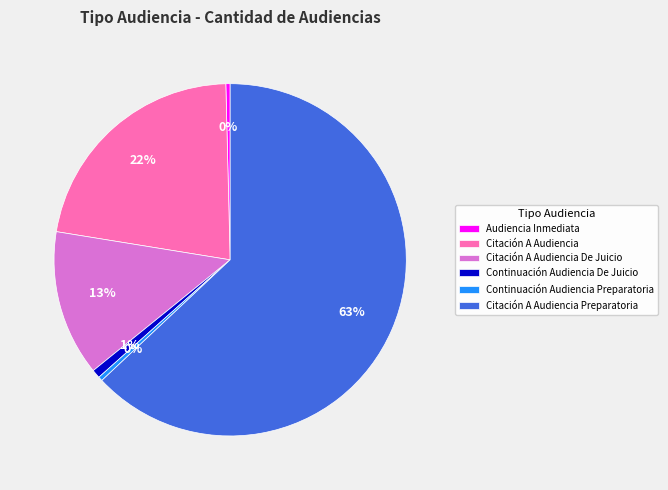

Is the sum of Citación A Audiencia De Juicio and Continuación Audiencia Preparatoria greater than half?

No